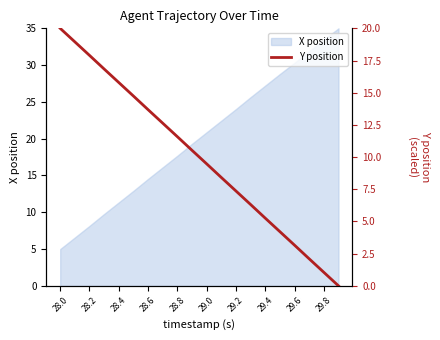

What is the highest value of the X position series?

35.0